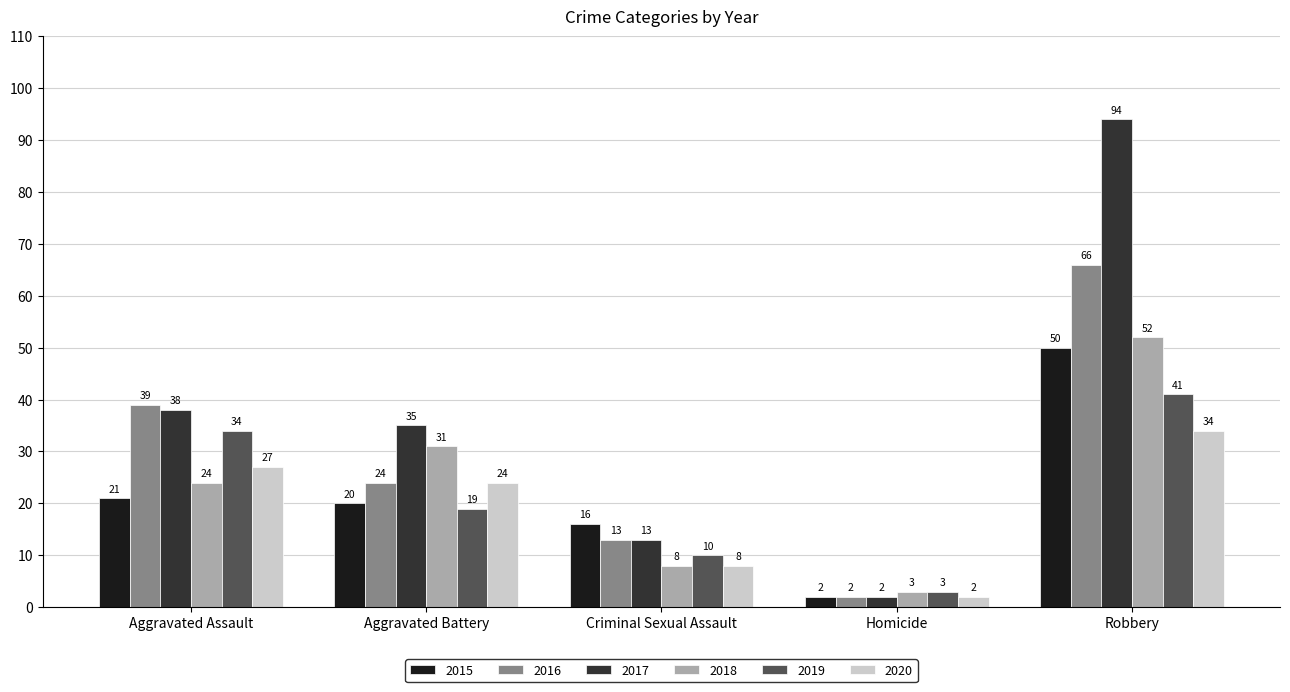

The value of 2016 at Aggravated Assault is 68. True or false?

False